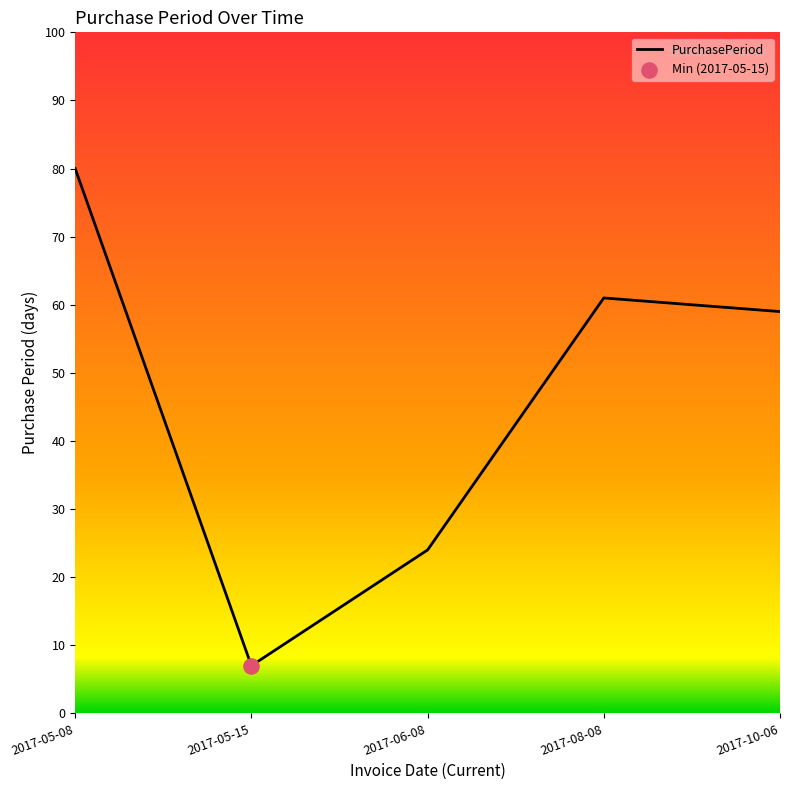

What is the change in value from 2017-05-15 to 2017-06-08?

+17